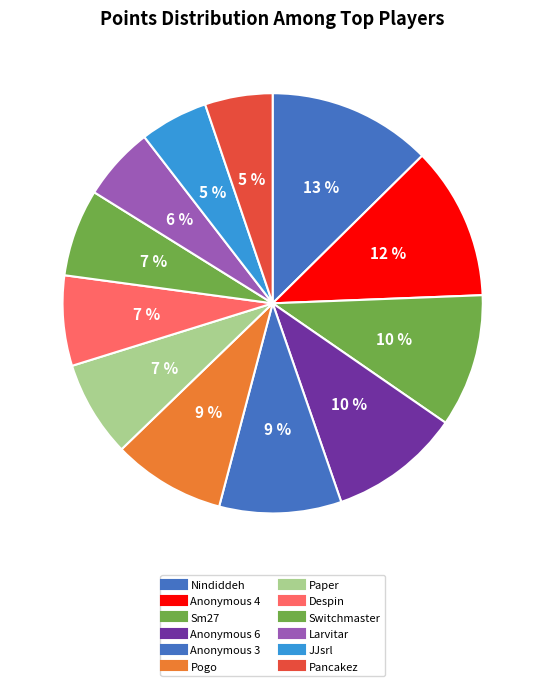

Between Nindiddeh and Switchmaster, which is larger?

Nindiddeh